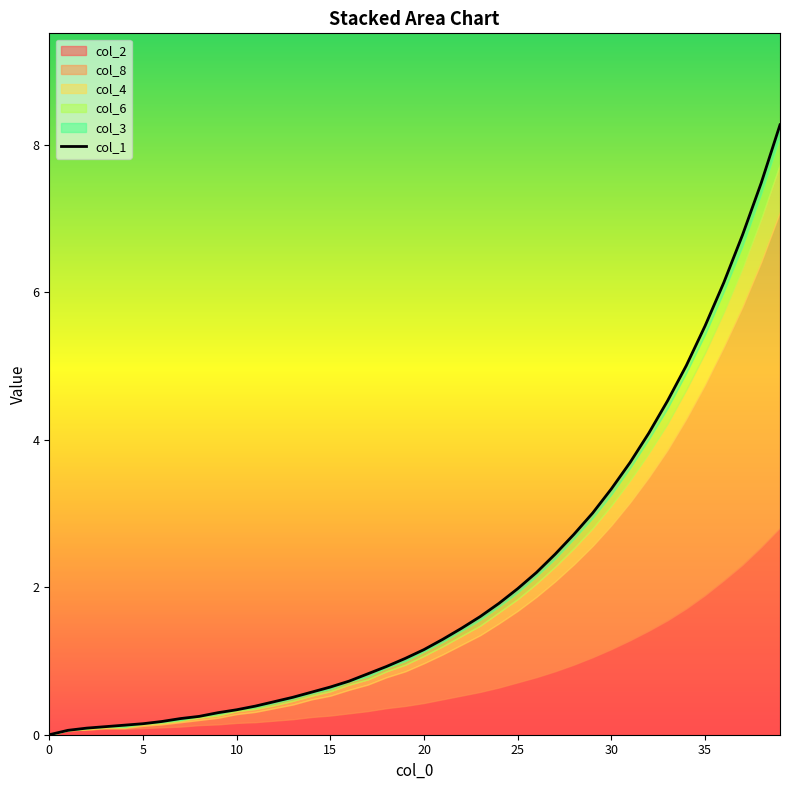

What is the label of the 33rd point from the left?

32